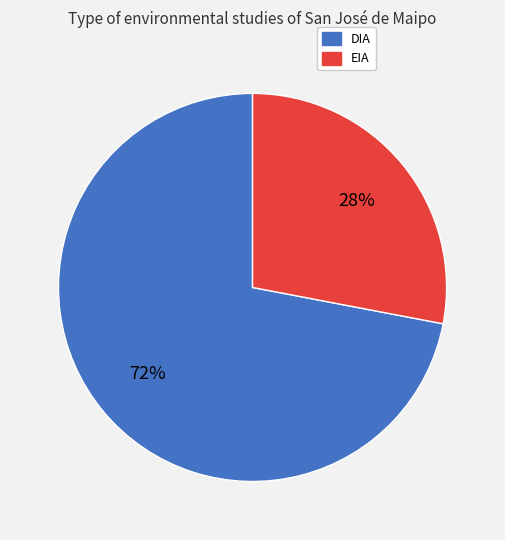

Which category has the smallest portion of the pie?

EIA